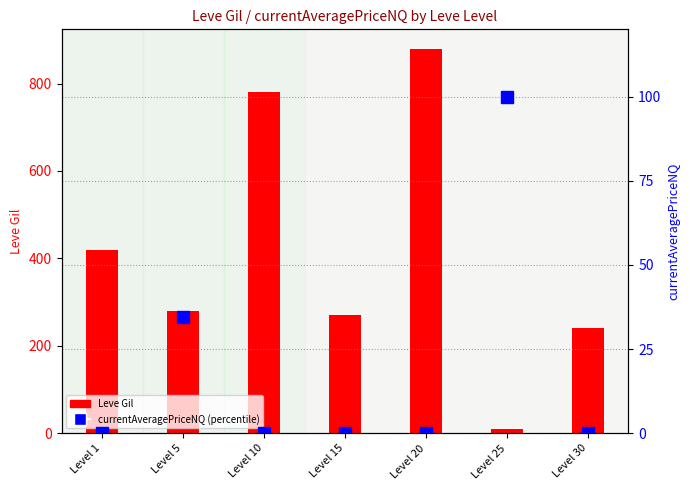

How many groups of bars are there?

7